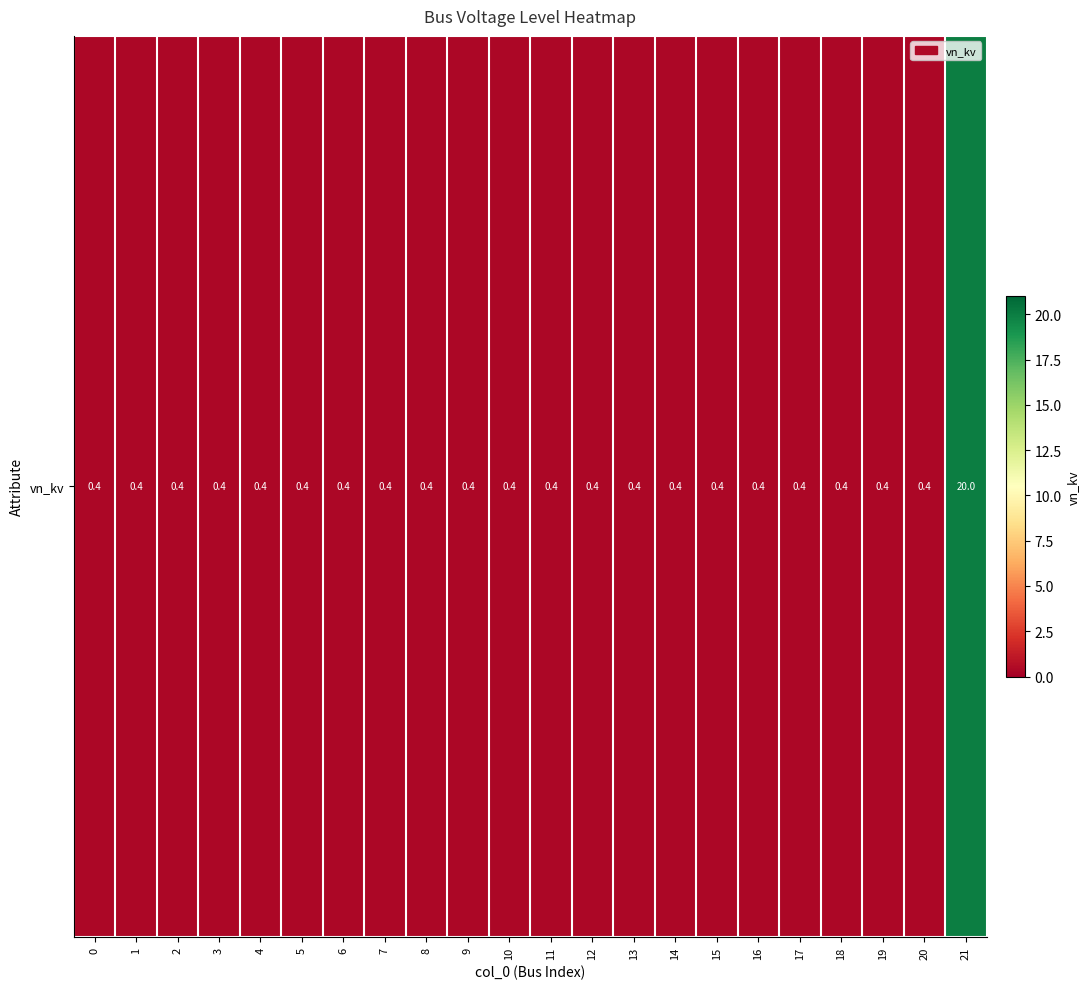

At which category does the chart reach its peak across all series?

21